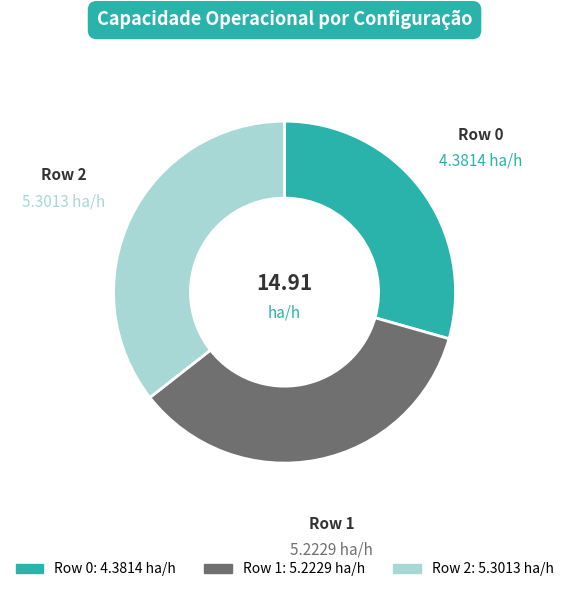

Count the number of slices in the pie.

3